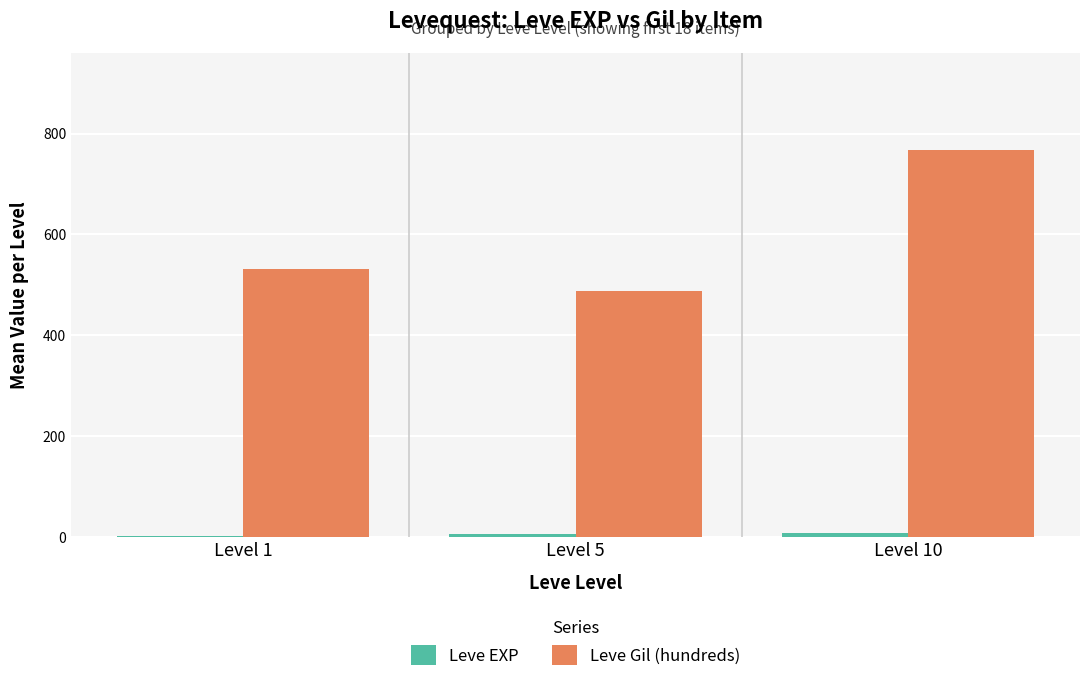

What is the maximum value shown in the chart?

768.3